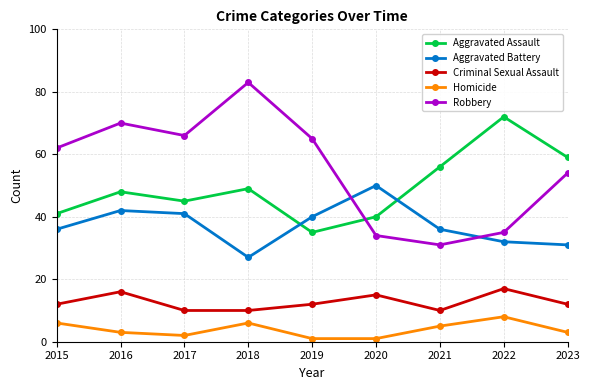

Where is Aggravated Assault nearest to the value 53?

2021